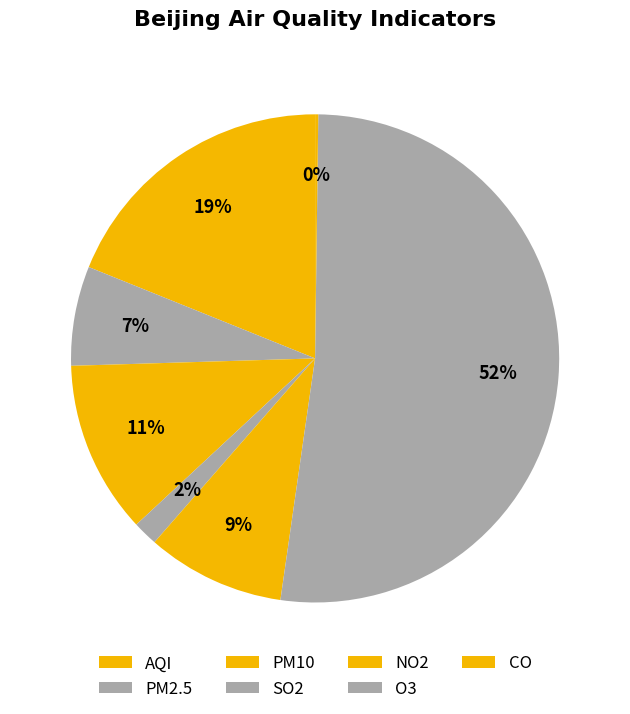

How many slices are in this pie chart?

7